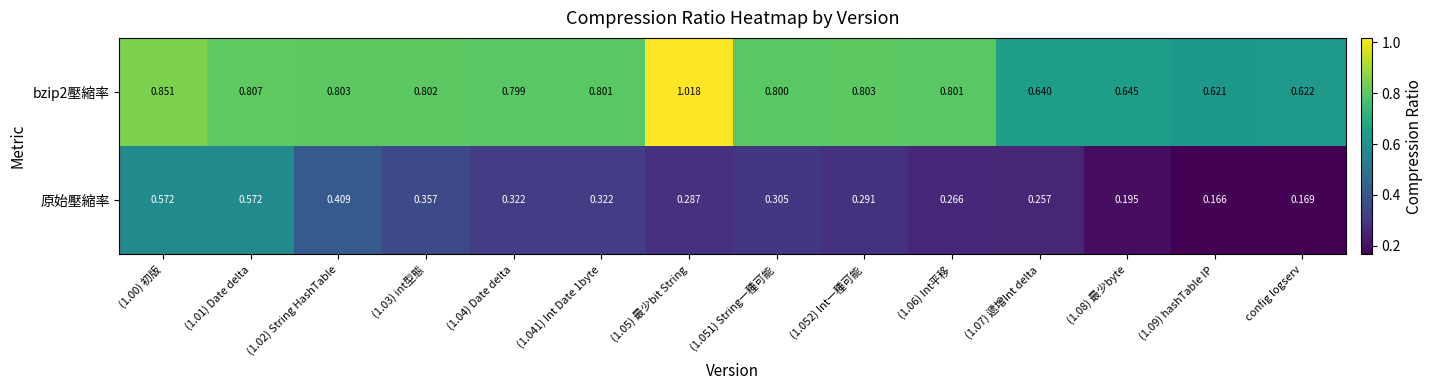

How many data points does each series have?

14